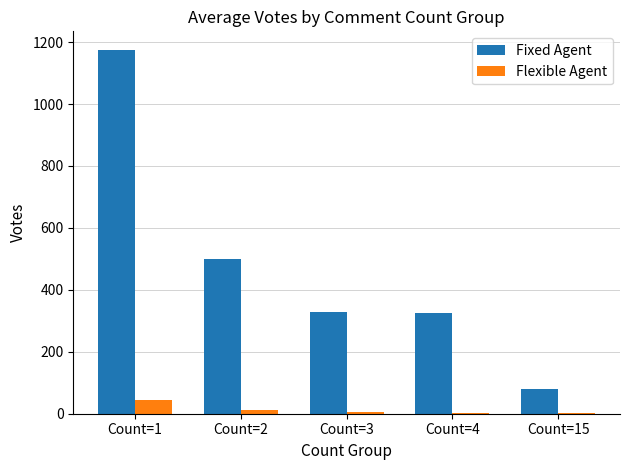

What is the highest value of the Fixed Agent series?

1176